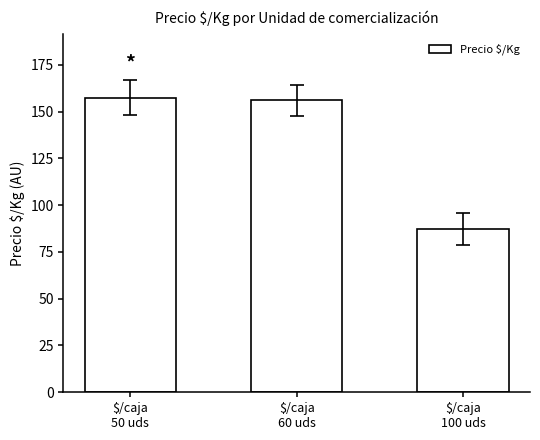

Approximately how many times larger is the value at $/caja
50 uds compared to $/caja
100 uds?

1.8